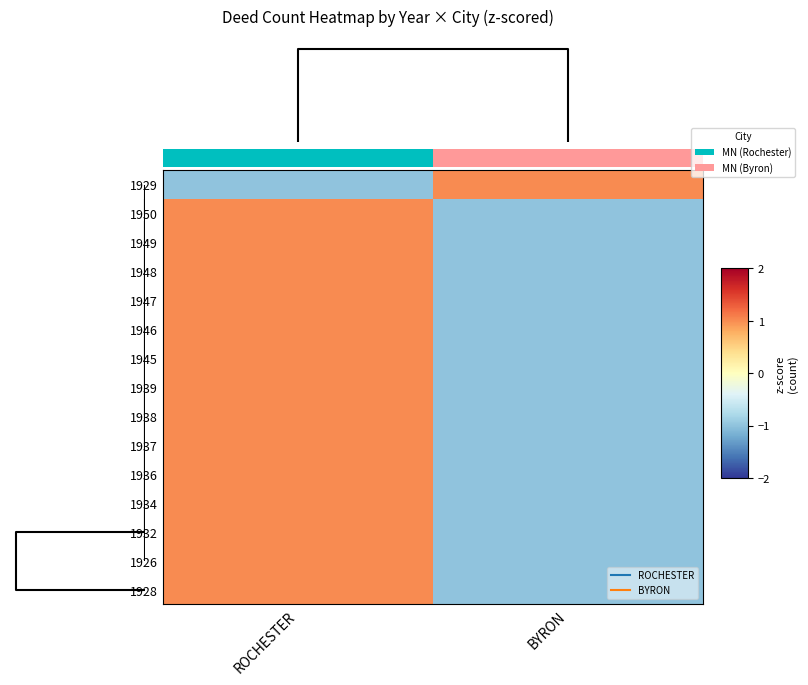

Rank the series at ROCHESTER from lowest to highest value.

1929, 1950, 1949, 1948, 1947, 1946, 1945, 1939, 1938, 1937, 1936, 1934, 1932, 1926, 1928